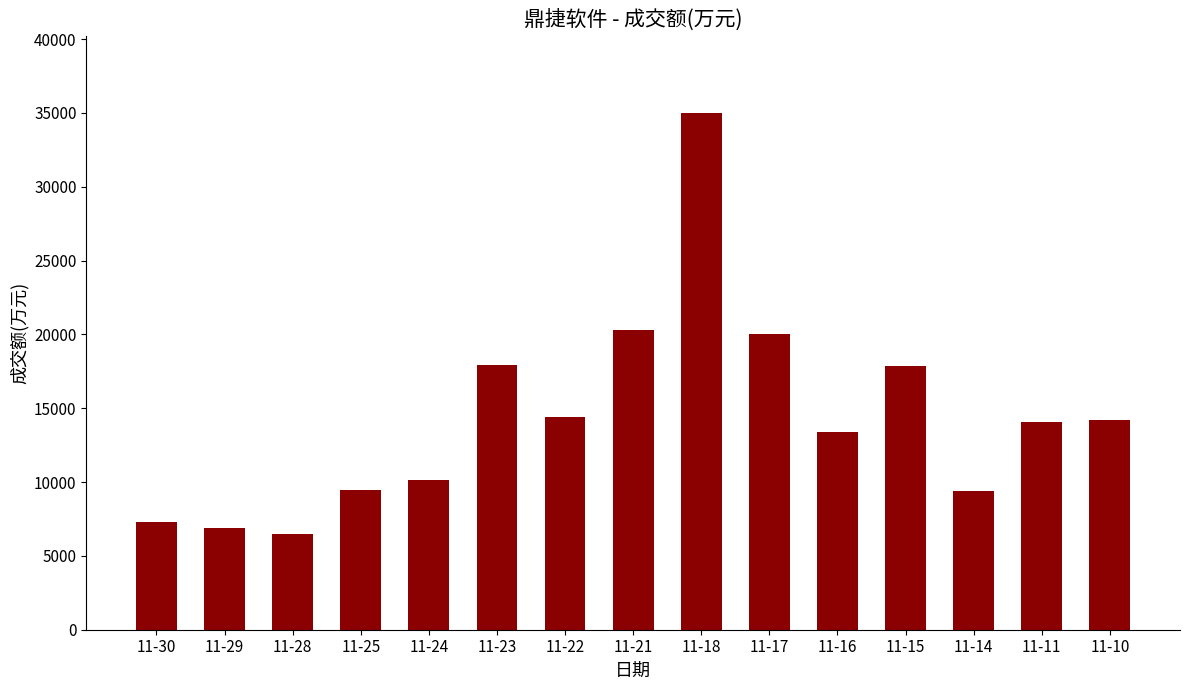

Is it true that the value at 11-28 is 2536?

False